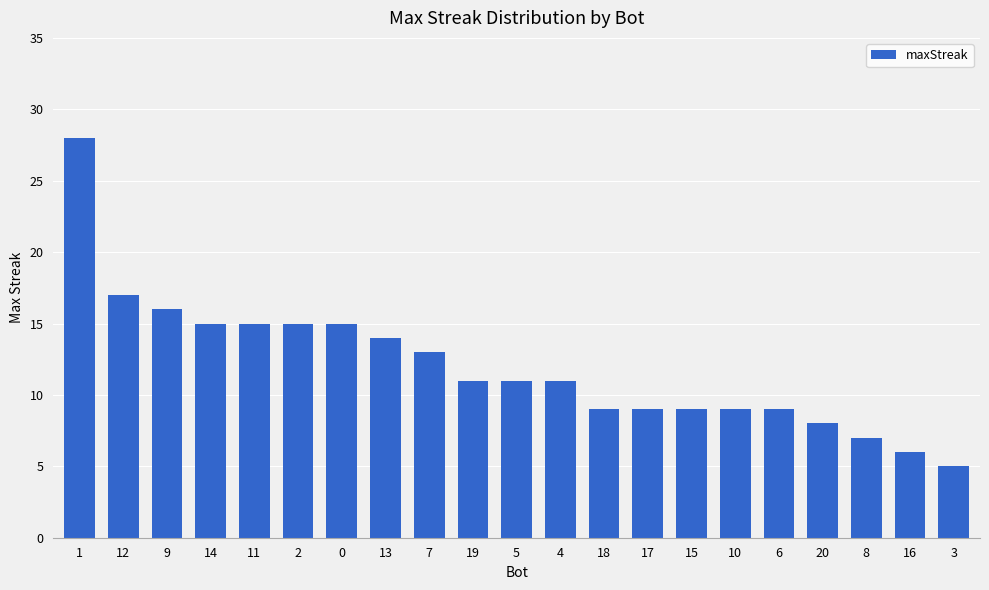

Which category has the lowest value across all series?

3